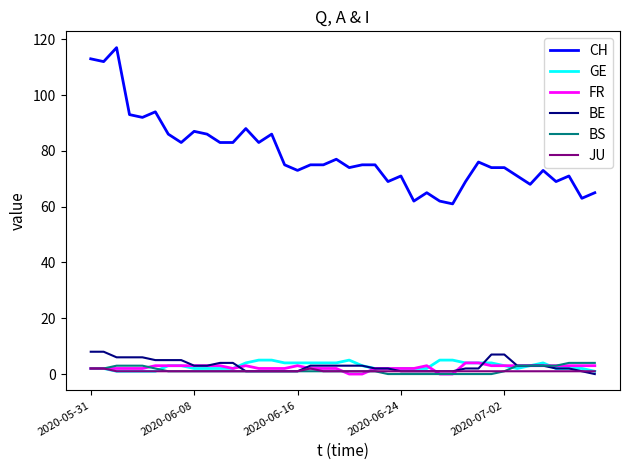

True or false: CH and BE cross at least once.

False